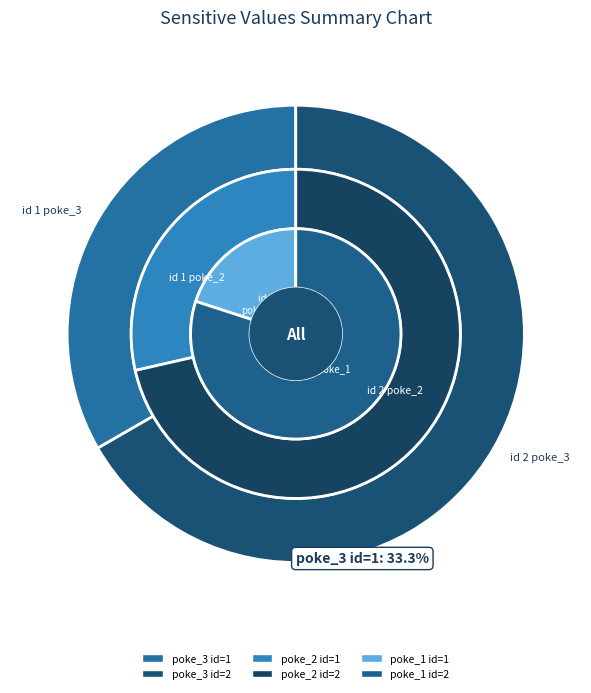

What is the total percentage of 1 and 2?

100.0%